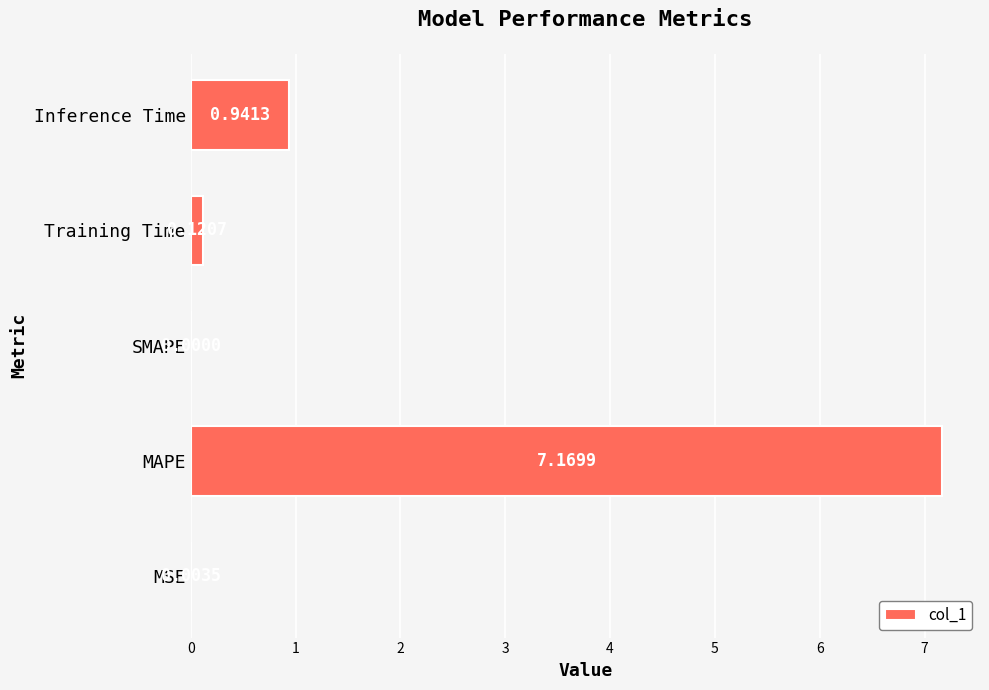

What is the average value?

1.6